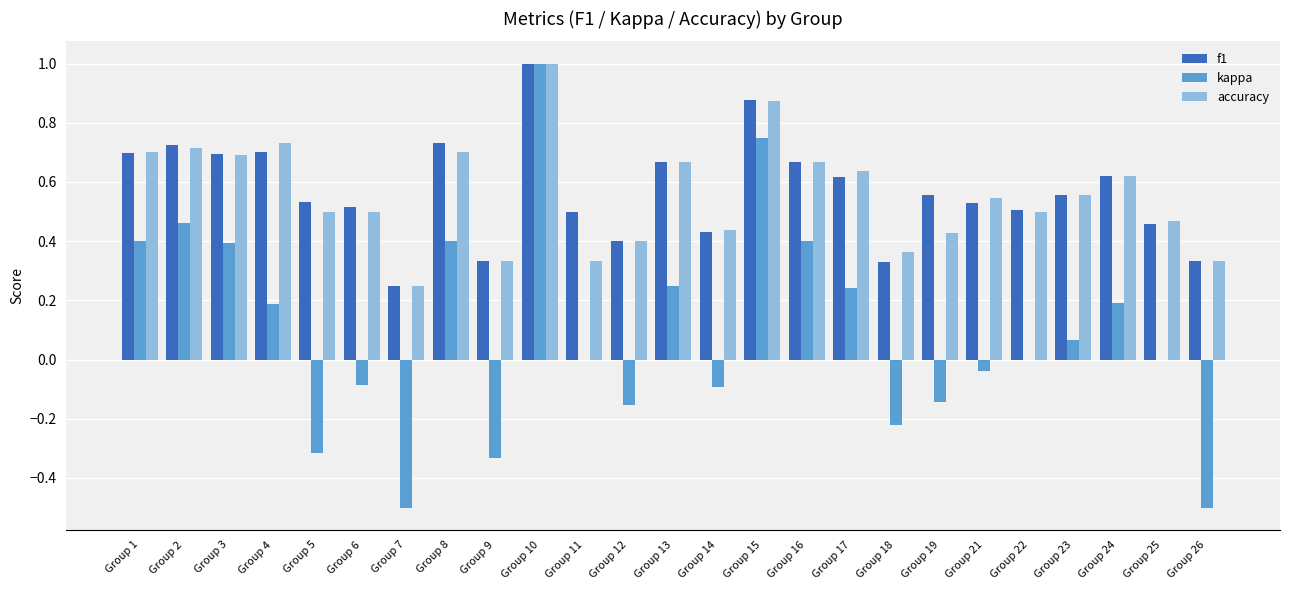

Count the accuracy values in the range 0 to 1.

25